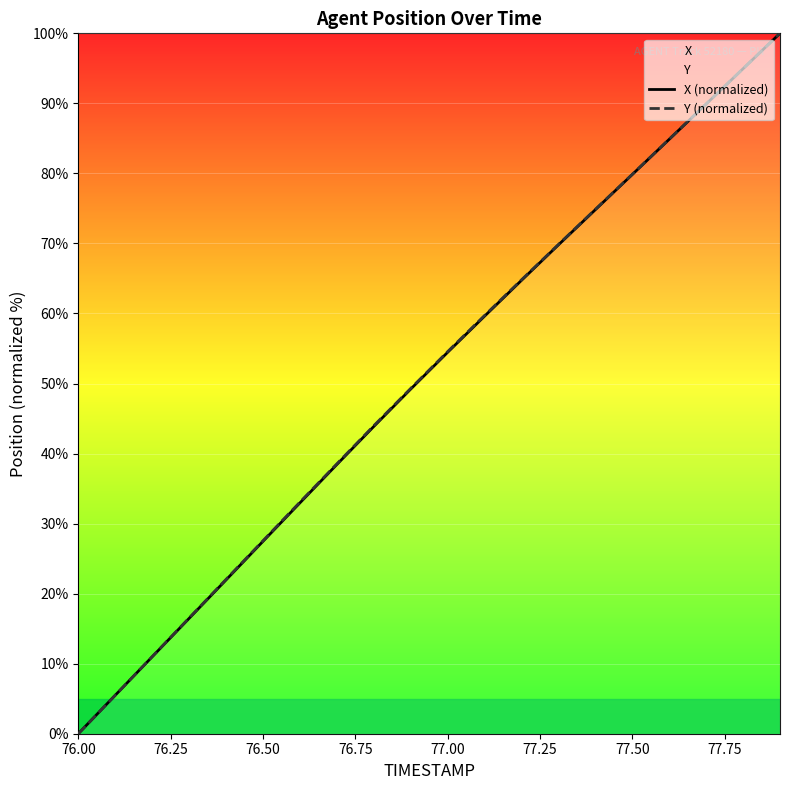

True or false: Y (normalized) and X (normalized) cross at least once.

False